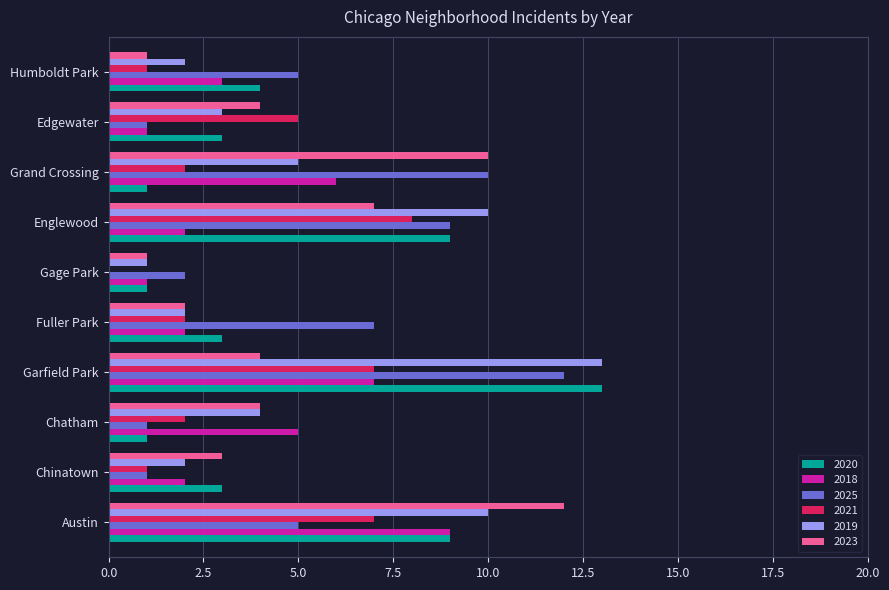

At which category is the sum across all series the highest?

Garfield Park